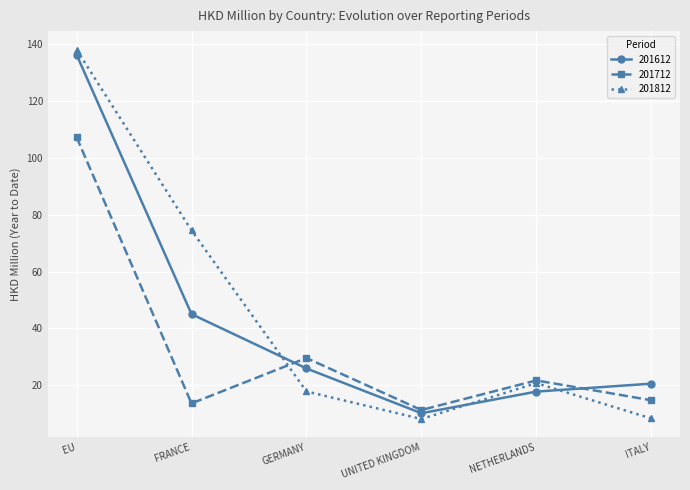

Does the chart have visible grid lines?

Yes